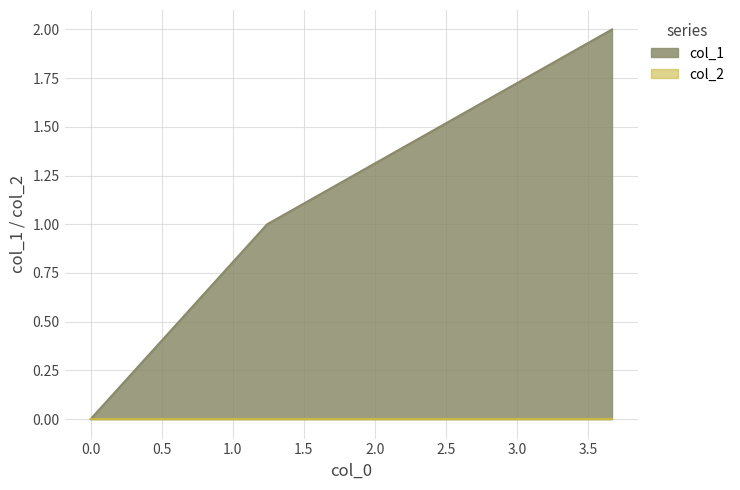

Which series has the widest spread of values?

col_1